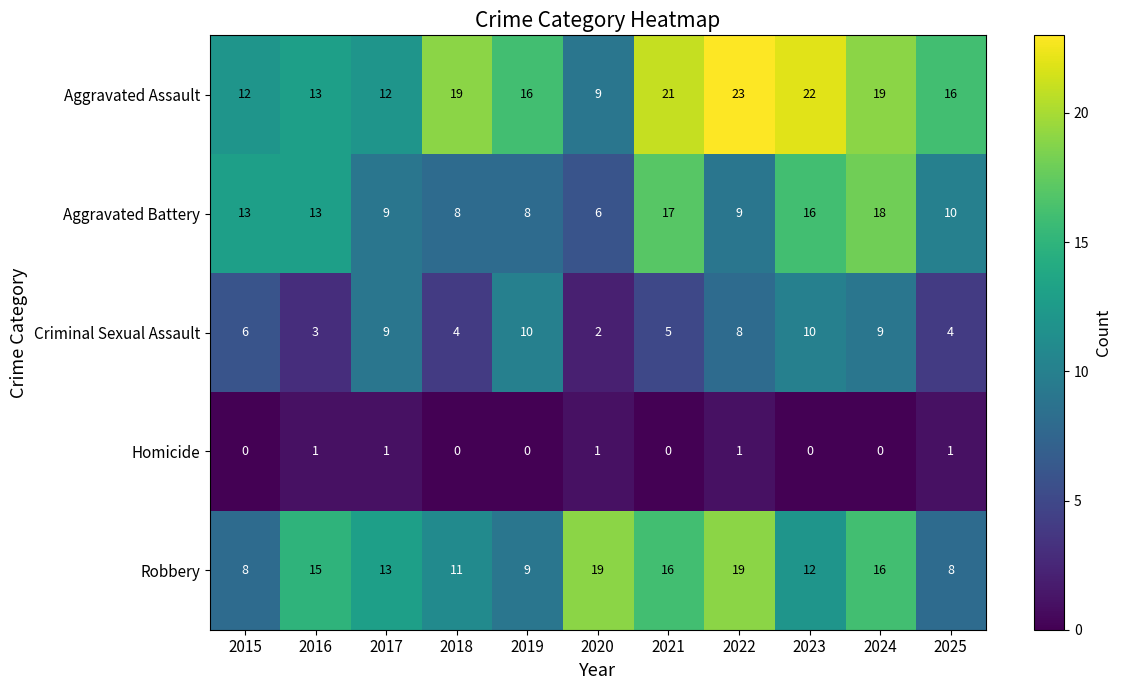

Rank the series by their maximum value, from lowest to highest.

Homicide, Criminal Sexual Assault, Aggravated Battery, Robbery, Aggravated Assault